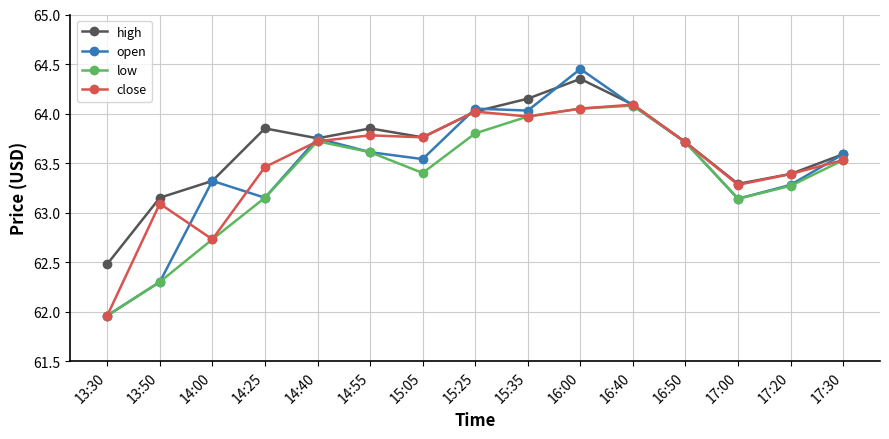

Which series has the widest spread of values?

open